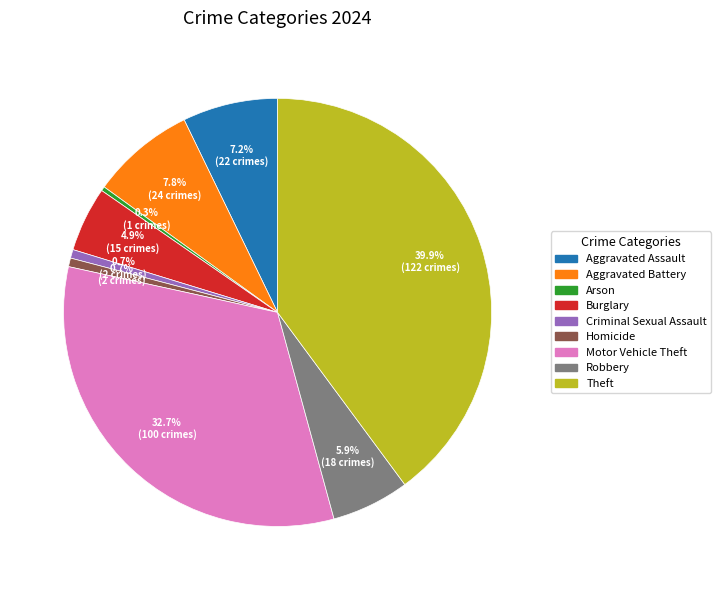

To the nearest percent, what is the difference between the largest and smallest slice percentages?

40%